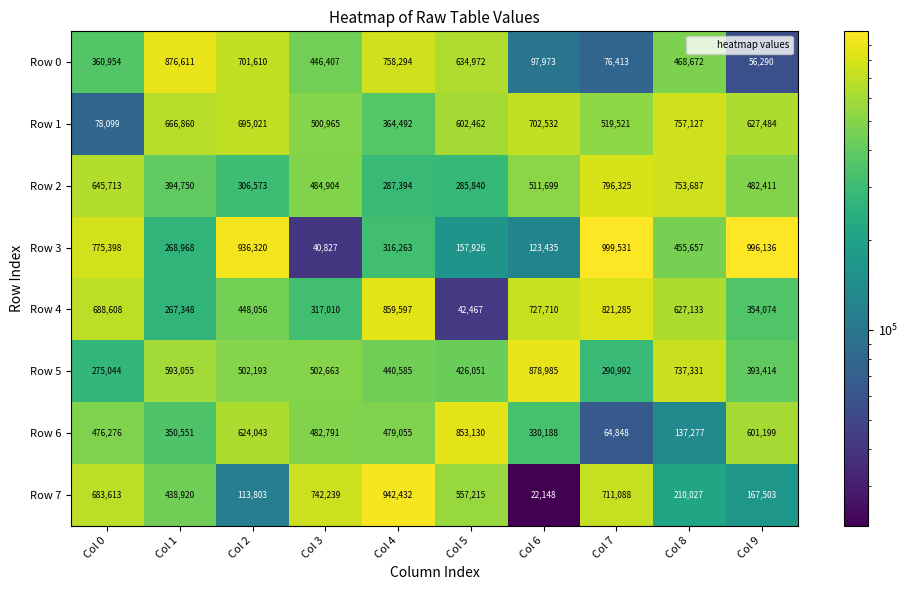

Read the Row 5 value at Col 9, to the nearest 10.

393410